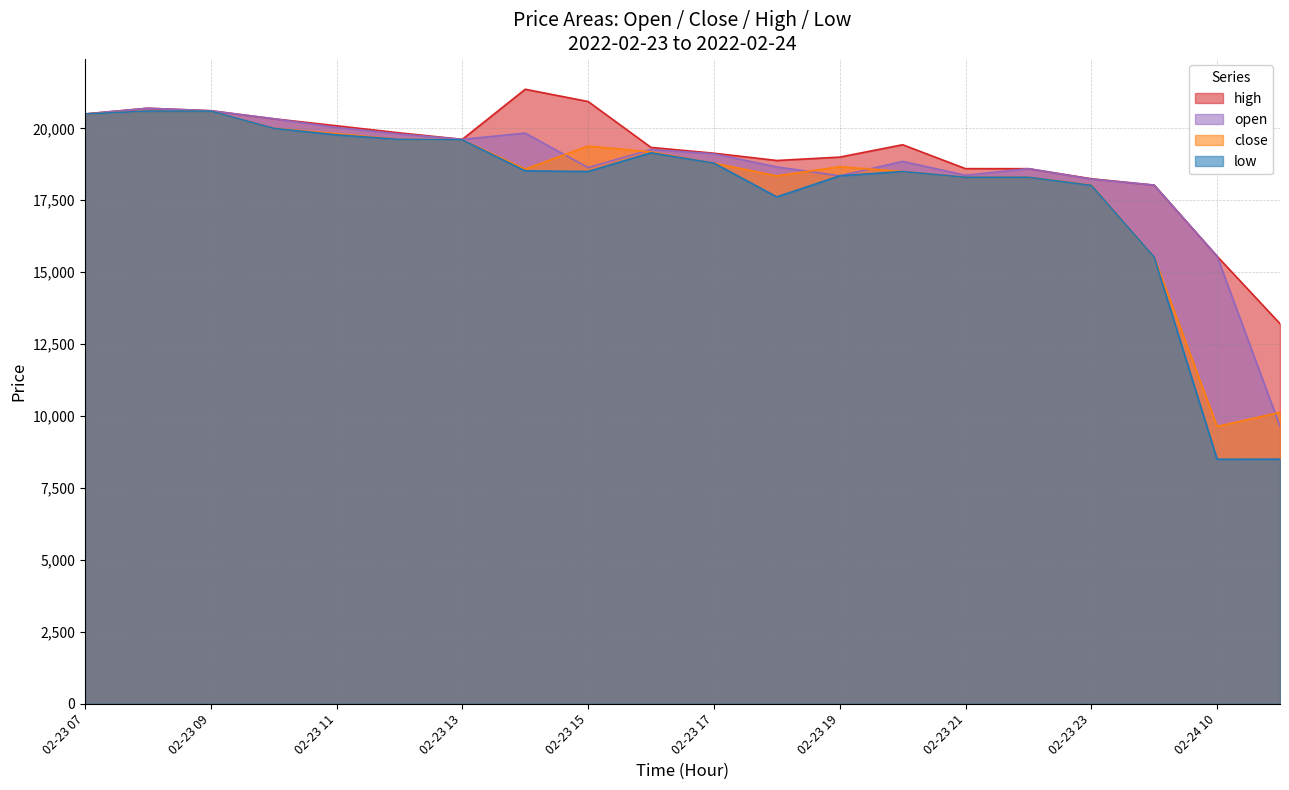

What are all the series names shown in the legend?

high, open, close, low